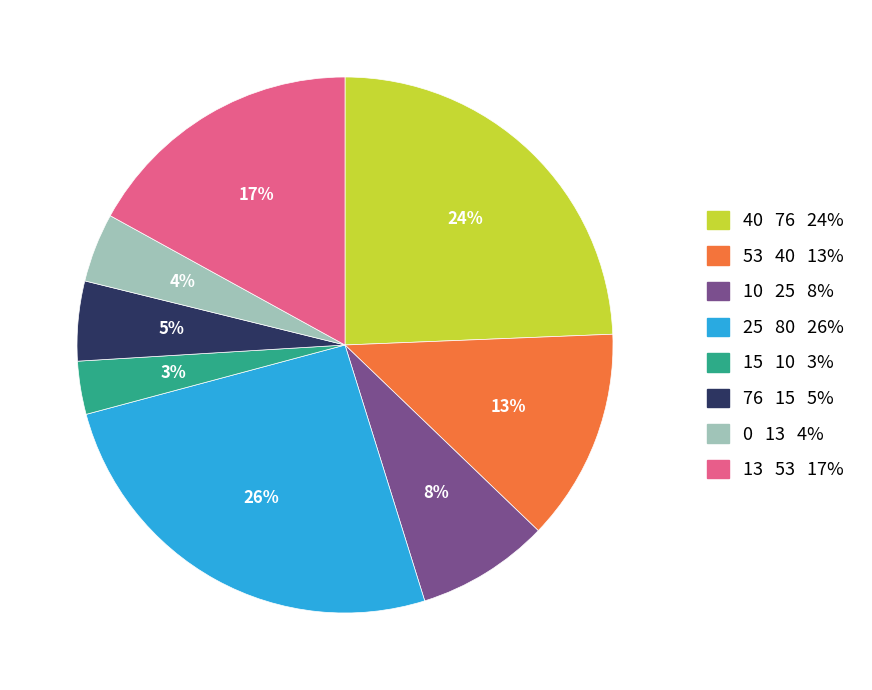

What is the smallest slice in the pie chart?

15 10 3%